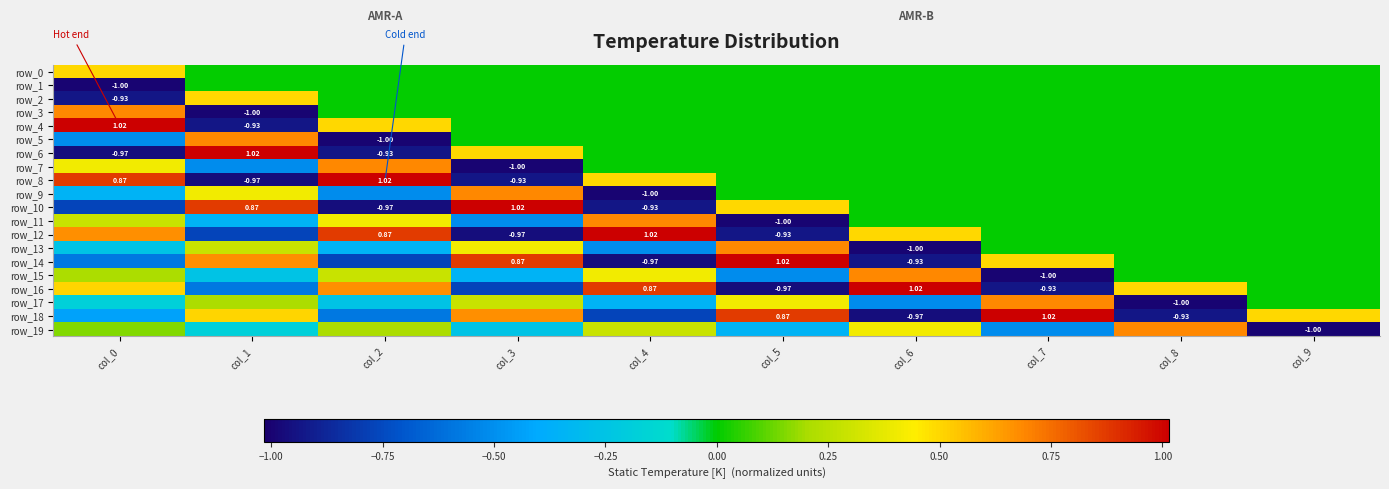

List the series in order of their peak value, highest first.

row_4, row_6, row_8, row_10, row_12, row_14, row_16, row_18, row_3, row_5, row_7, row_9, row_11, row_13, row_15, row_17, row_19, row_0, row_2, row_1